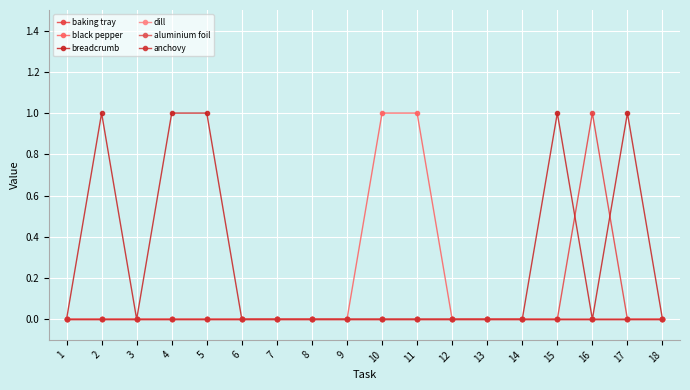

What is the spread (max minus min) of values at 4?

1